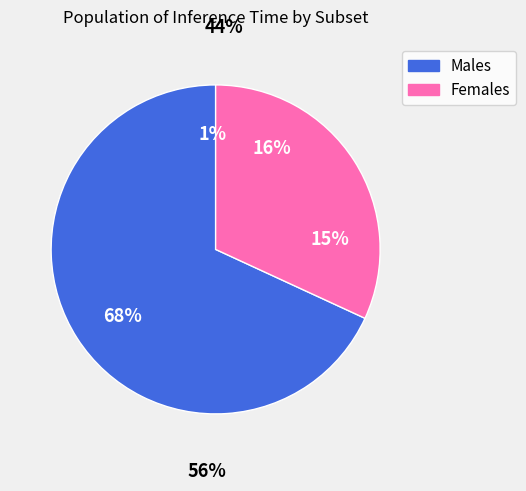

Does Train - Original account for over 50% of the chart?

Yes